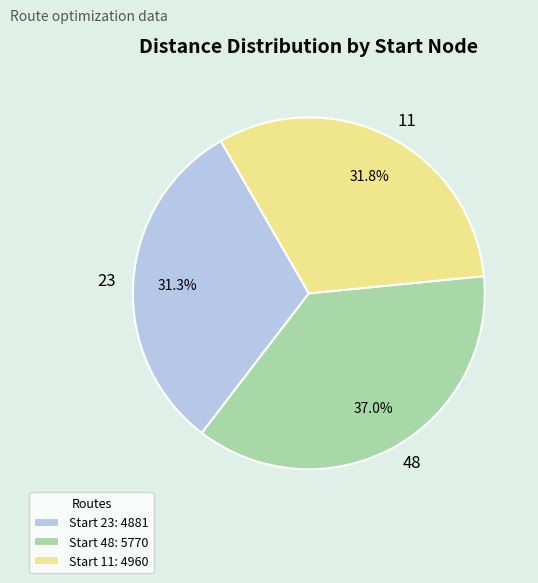

Rank the categories by value from highest to lowest.

48, 11, 23